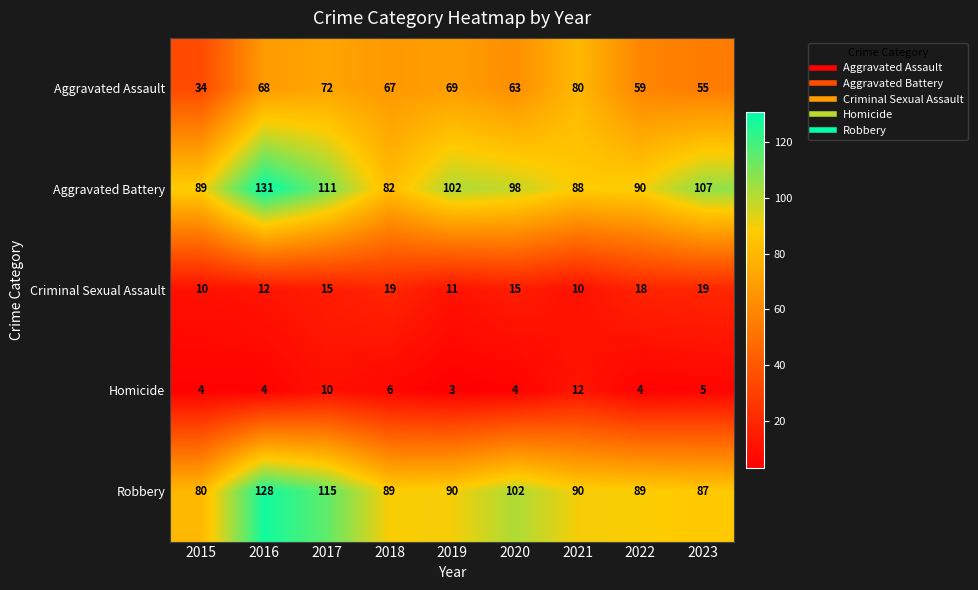

Is it true that Aggravated Assault equals 34 at 2015?

True